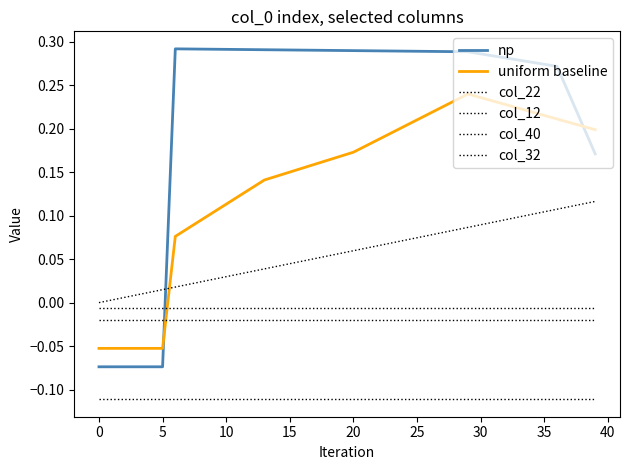

How many lines are shown in the chart?

6